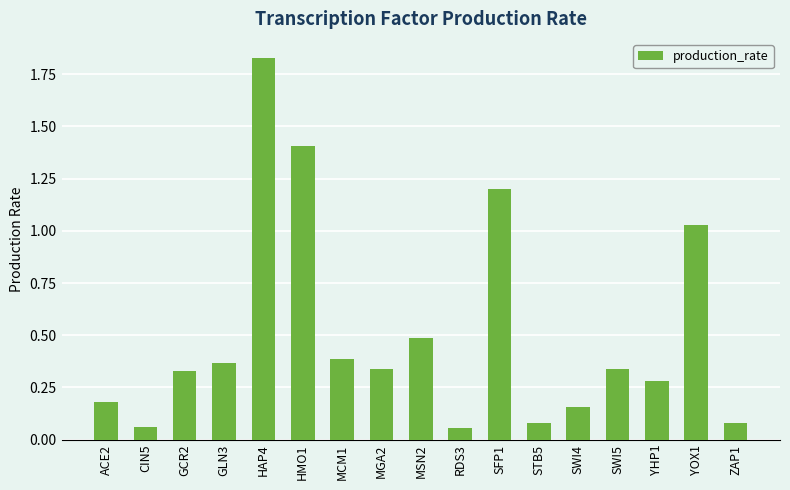

At which category does the chart reach its peak across all series?

HAP4